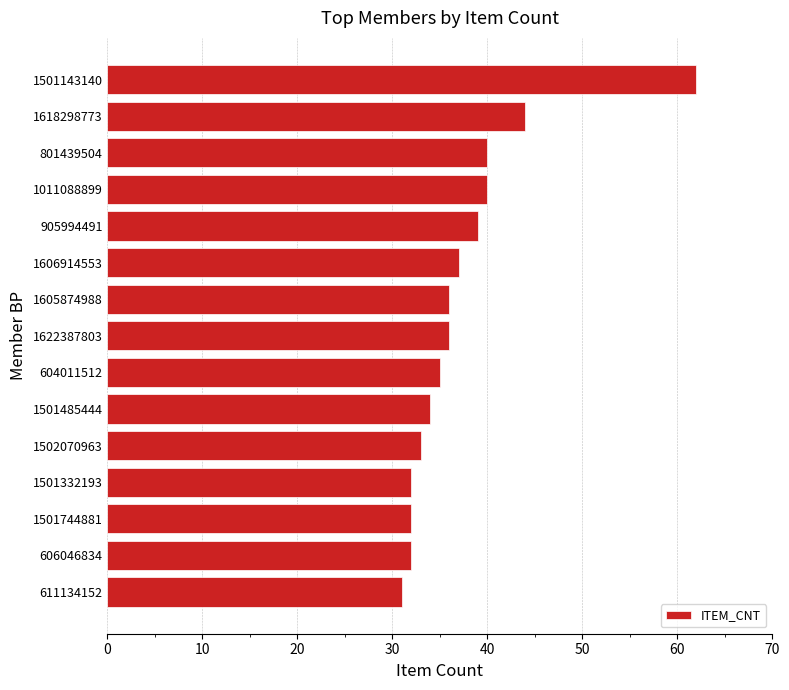

How many bars are there in total?

15